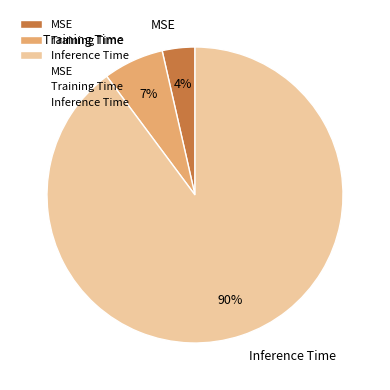

To the nearest percent, what is the difference between the largest and smallest slice percentages?

86%